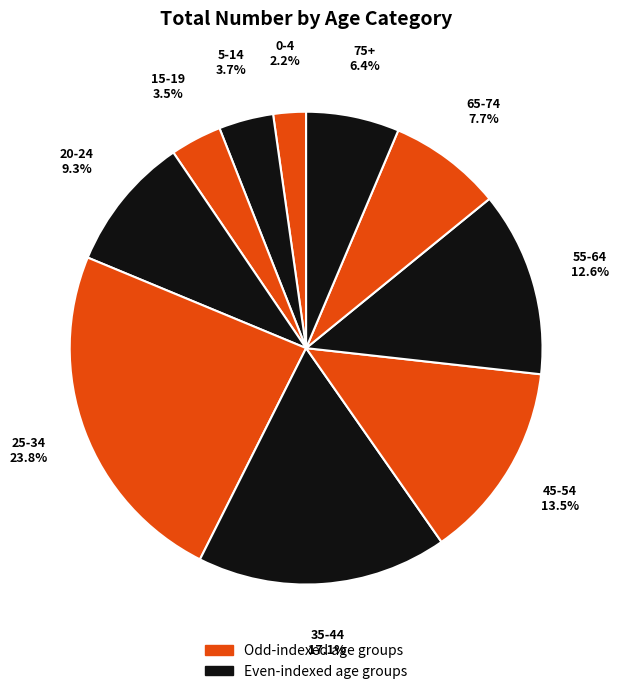

Which slice is the smallest?

0-4